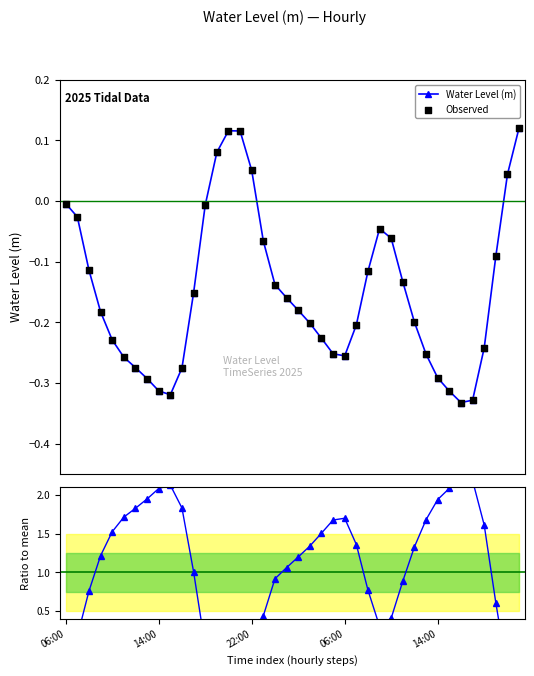

How many interior local valleys does the Water Level (m) series have?

3